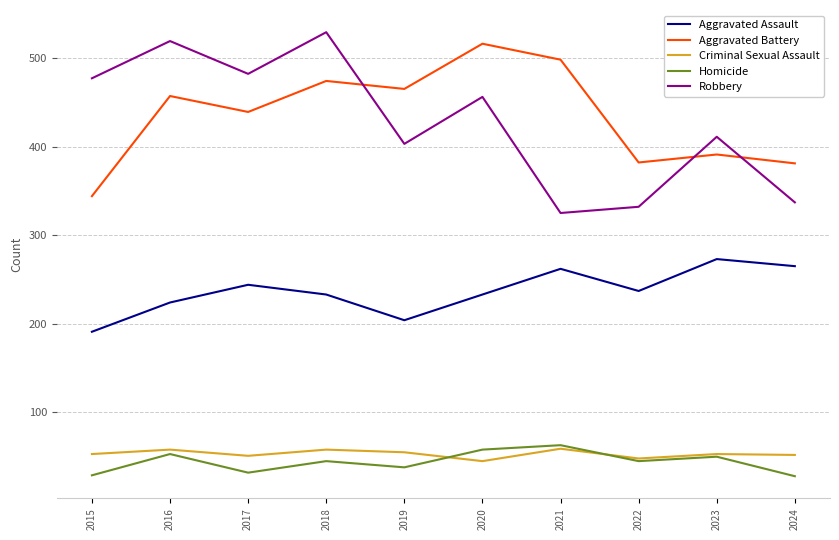

The Robbery series shows 262 at 2018. True or false?

False